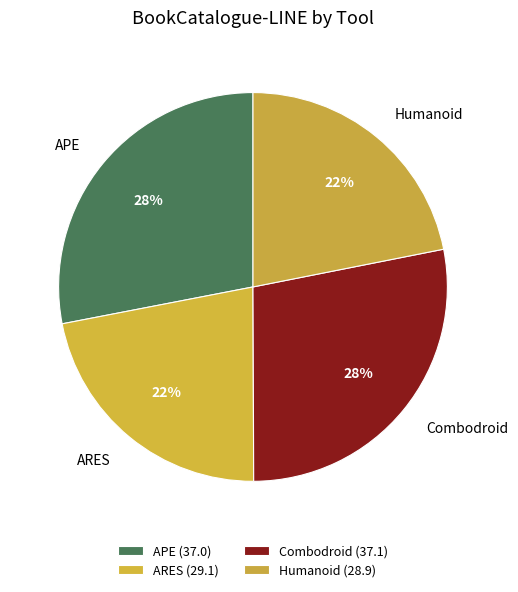

Combined, do APE and Combodroid account for over 50%?

Yes